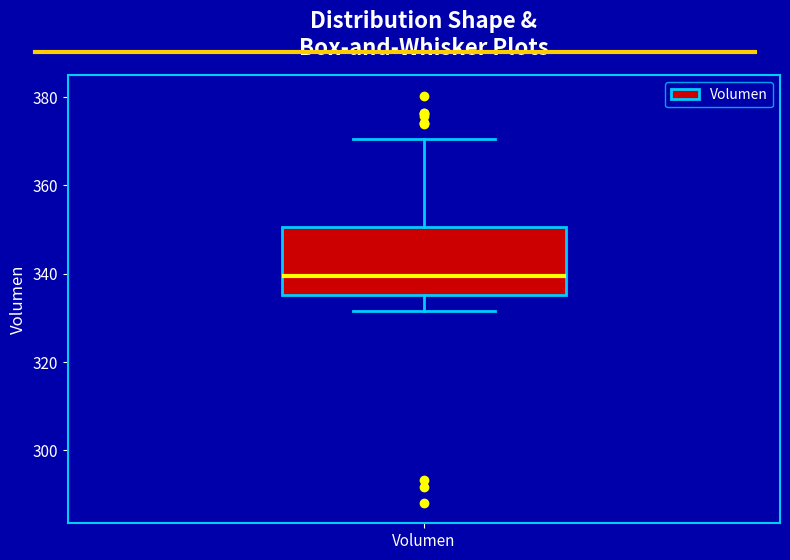

Transcribe this box plot: give where the median line is, the range the box spans, and where the two whiskers end, as read against the y-axis. The values are not printed on the chart, so give them approximately, as read against the axis.

median 340, box 336 to 350, whiskers 332 to 370